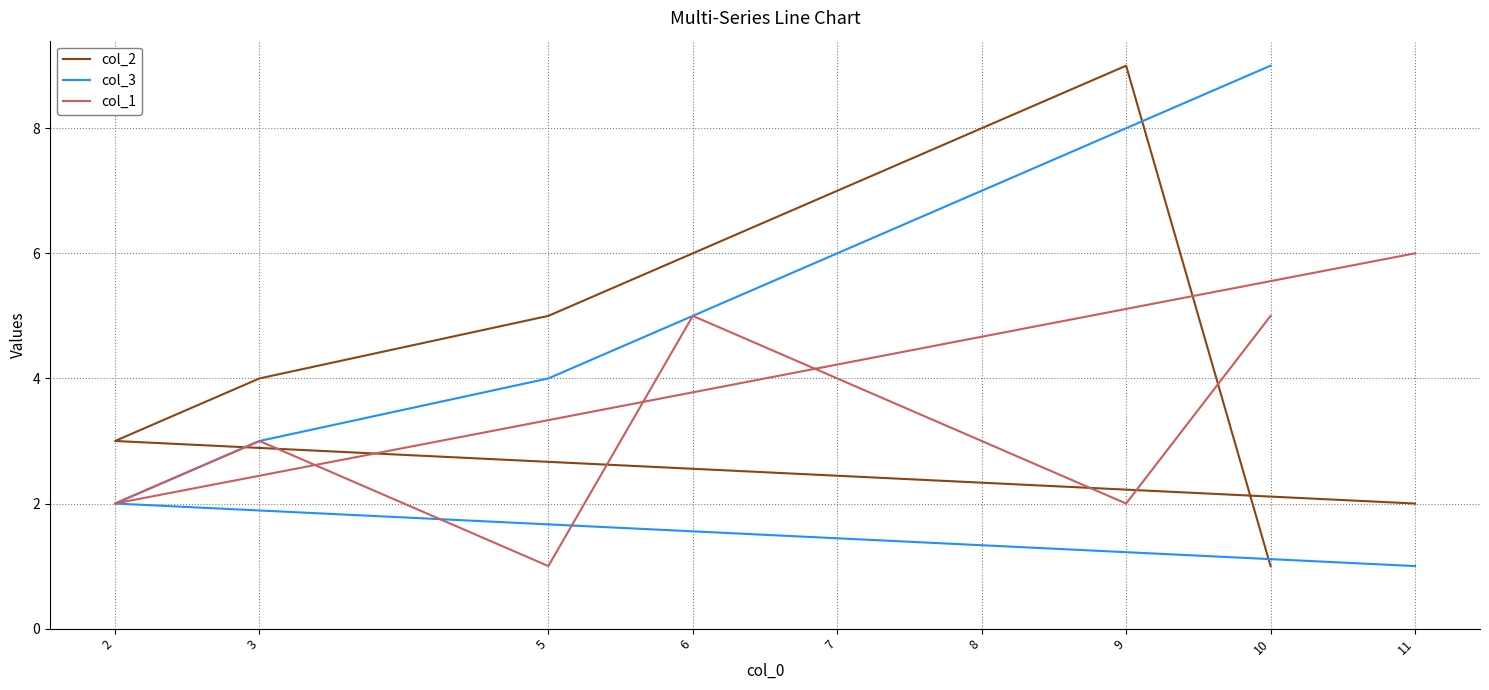

At how many categories does at least one series exceed 5?

6